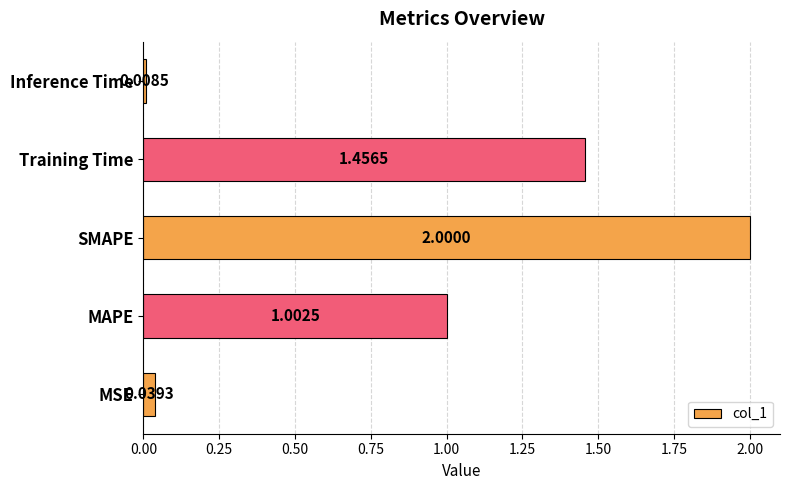

What is the sum of all values?

4.5